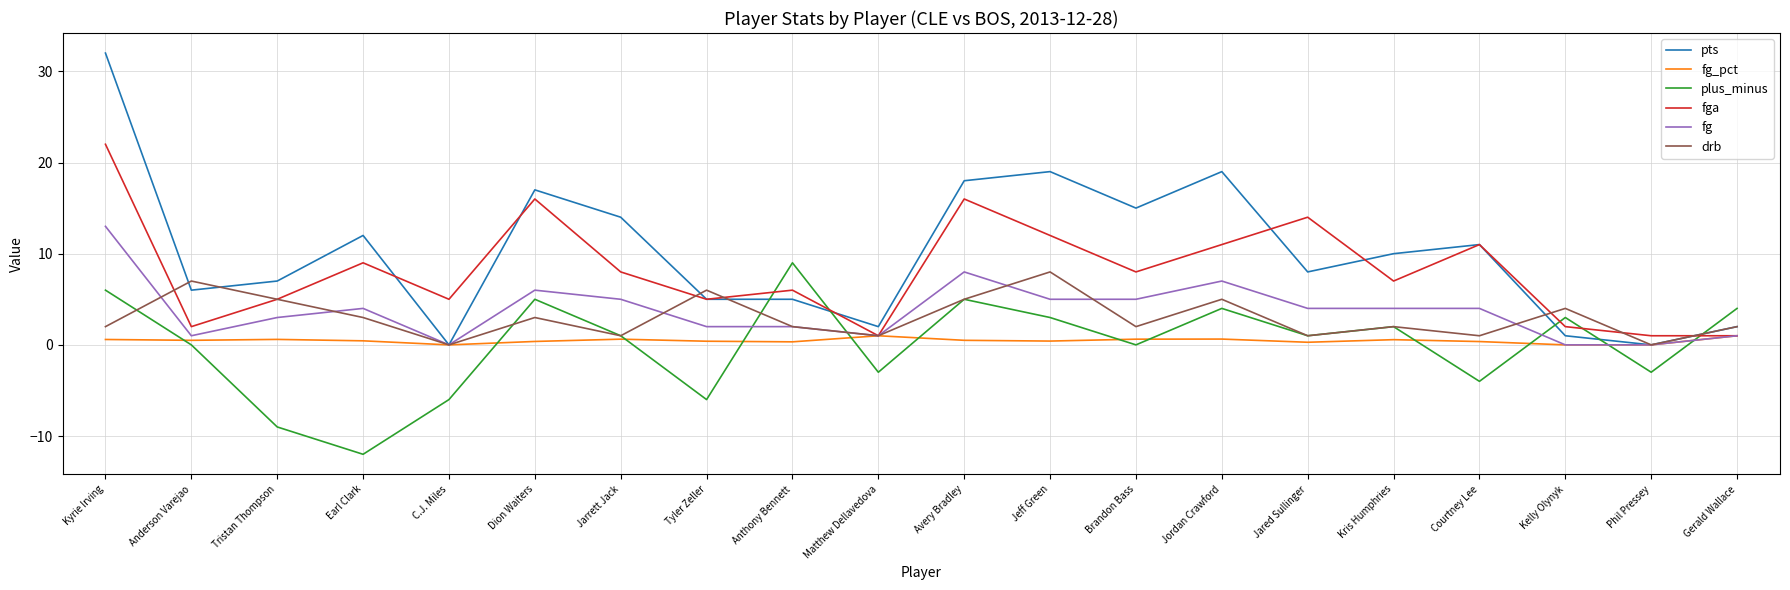

Is the value of fga at Jarrett Jack greater than the value of fg at Jarrett Jack?

Yes